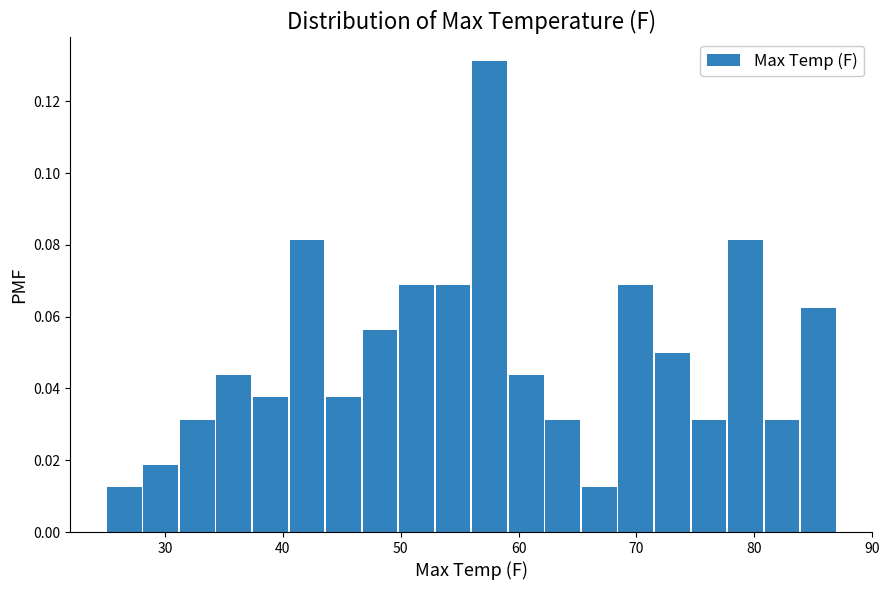

Read against the x-axis, roughly where is the centre of the tallest bar?

58